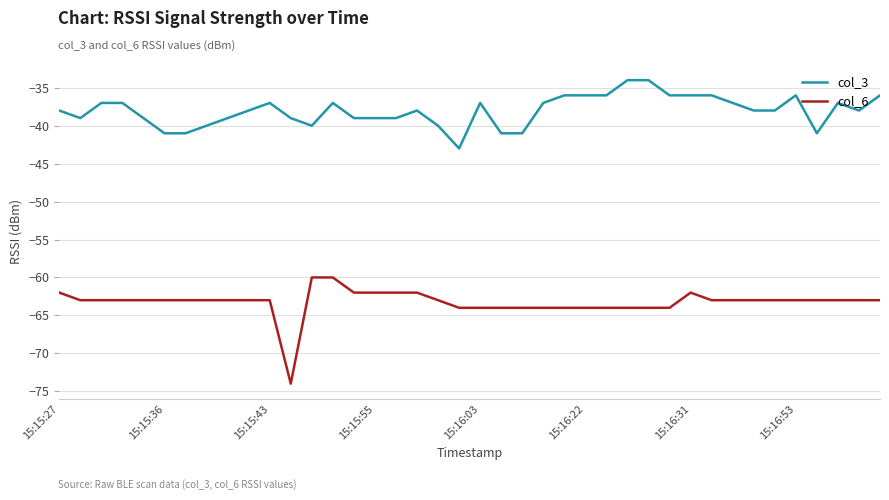

What is the maximum value for col_3?

-34